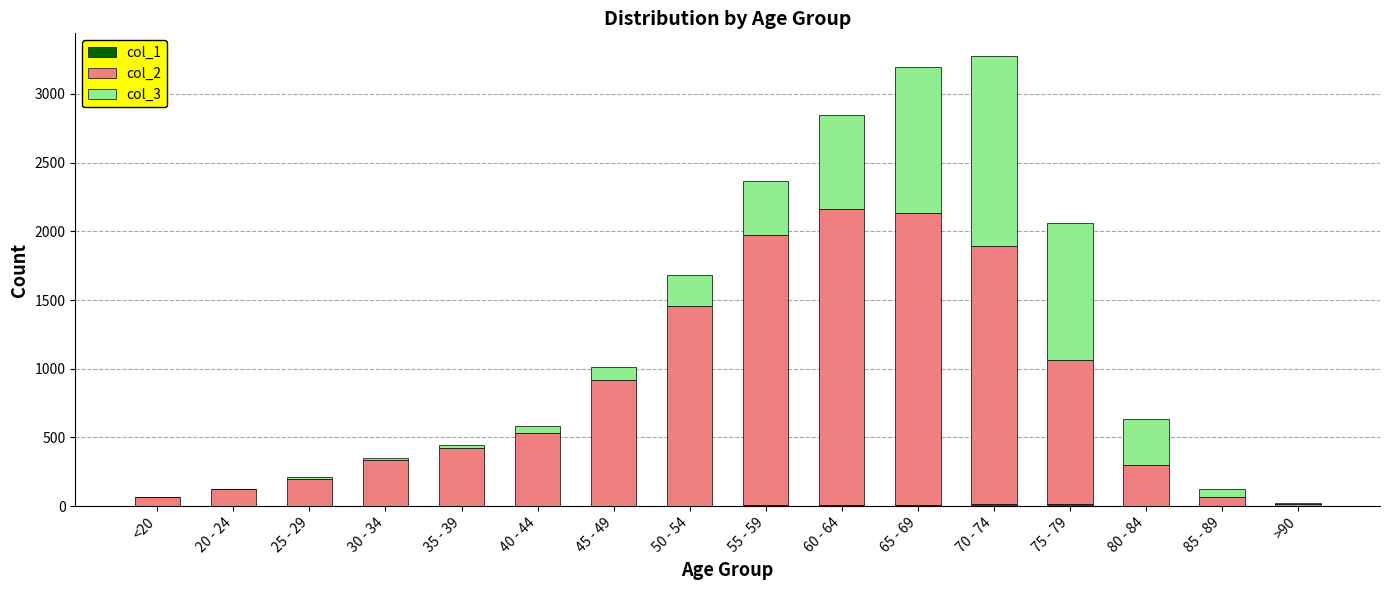

What position from the left is 35 - 39?

5